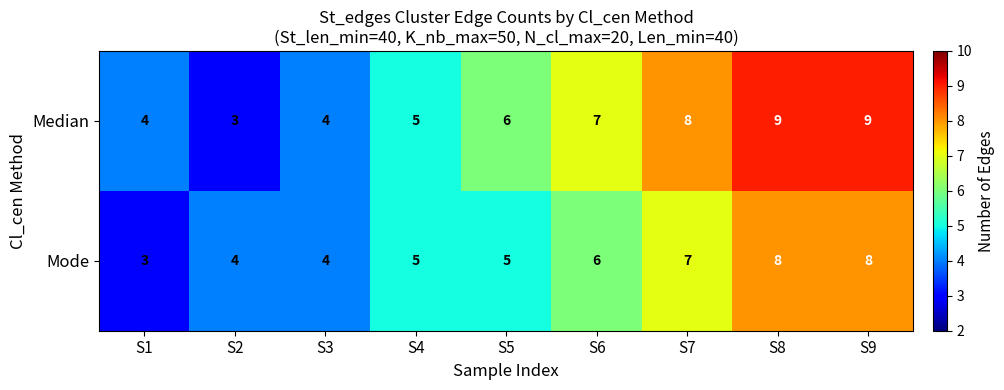

Is it true that Mode equals 1 at S6?

False